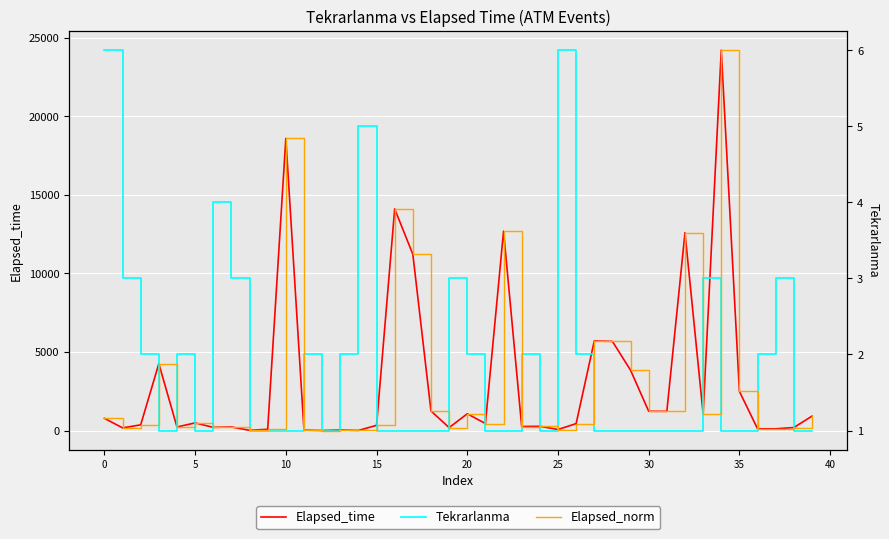

What is the maximum value for Elapsed_time?

24195